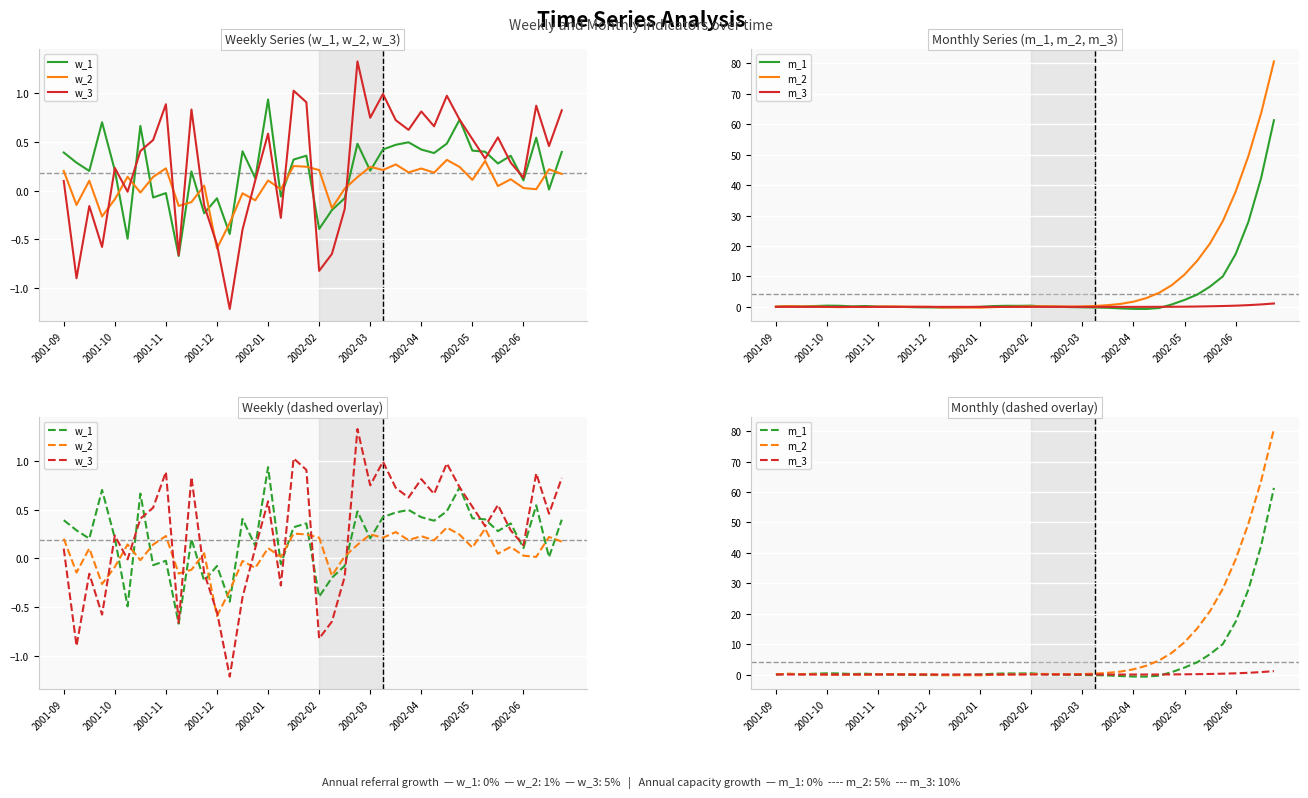

Reading right to left, what are all the values shown in this chart?

w_1: 0.4	0.0	0.5	0.1	0.4	0.3	0.4	0.4	0.7	0.5	0.4	0.4	0.5	0.5	0.4	0.2	0.5	-0.1	-0.2	-0.4	0.4	0.3	-0.1	0.9	0.1	0.4	-0.4	-0.1	-0.2	0.2	-0.7	-0.0	-0.1	0.7	-0.5	0.2	0.7	0.2	0.3	0.4
w_2: 0.2	0.2	0.0	0.0	0.1	0.0	0.3	0.1	0.2	0.3	0.2	0.2	0.2	0.3	0.2	0.2	0.1	0.0	-0.2	0.2	0.2	0.3	0.0	0.1	-0.1	-0.0	-0.3	-0.6	0.1	-0.1	-0.2	0.2	0.1	-0.0	0.1	-0.1	-0.3	0.1	-0.1	0.2
w_3: 0.8	0.5	0.9	0.1	0.3	0.5	0.3	0.5	0.7	1.0	0.7	0.8	0.6	0.7	1.0	0.7	1.3	-0.2	-0.7	-0.8	0.9	1.0	-0.3	0.6	0.1	-0.4	-1.2	-0.6	-0.2	0.8	-0.7	0.9	0.5	0.4	-0.0	0.2	-0.6	-0.2	-0.9	0.1
m_1: 61.3	42.4	27.9	17.3	10.0	6.7	4.0	2.3	0.8	-0.4	-0.7	-0.7	-0.5	-0.3	-0.2	-0.2	-0.1	0.0	0.1	0.4	0.3	0.4	0.3	0.0	-0.1	-0.1	-0.2	-0.2	-0.1	-0.0	0.0	0.1	0.3	0.2	0.3	0.4	0.3	0.1	0.2	0.0
m_2: 80.7	63.7	49.6	37.8	28.2	20.9	15.2	10.6	7.1	4.6	2.9	1.7	1.0	0.6	0.3	0.1	0.1	0.1	0.2	0.2	0.1	-0.0	-0.1	-0.3	-0.2	-0.3	-0.2	-0.0	0.0	0.1	0.1	0.0	-0.1	-0.0	-0.1	-0.0	0.1	0.1	0.2	0.1
m_3: 1.1	0.8	0.6	0.4	0.3	0.2	0.1	0.1	0.0	0.0	-0.0	-0.0	-0.0	-0.0	-0.0	-0.0	-0.0	0.0	0.0	0.0	0.0	0.0	-0.0	-0.0	-0.0	-0.0	-0.0	0.0	0.0	0.0	0.0	0.0	0.0	-0.0	-0.0	-0.0	-0.0	-0.0	0.0	0.0